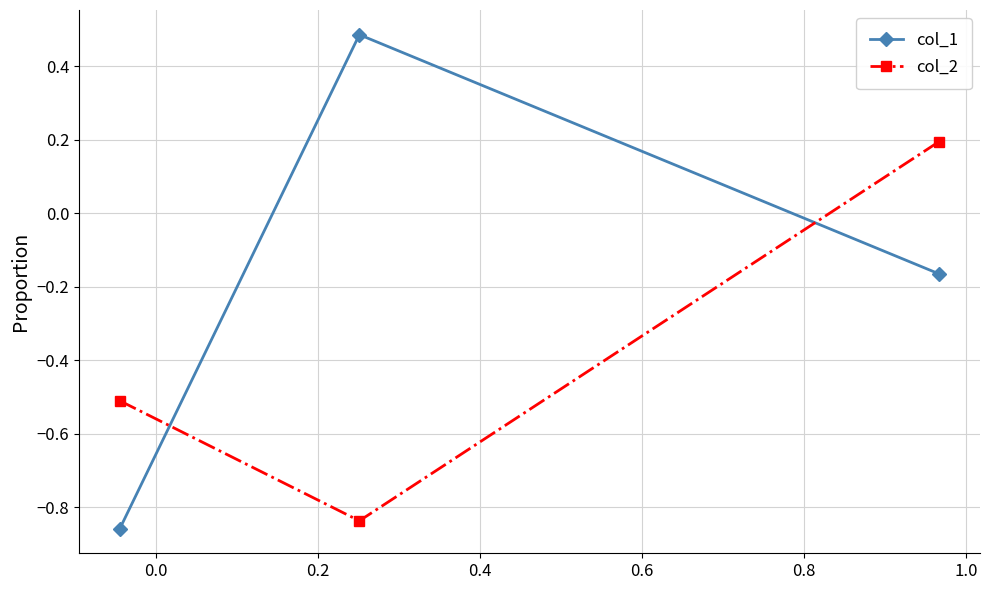

Which series has the largest range (max minus min)?

col_1